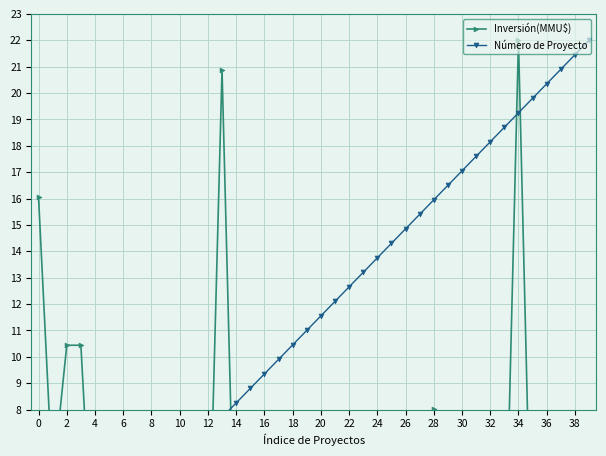

How many values in the Número de Proyecto series exceed 11?

20